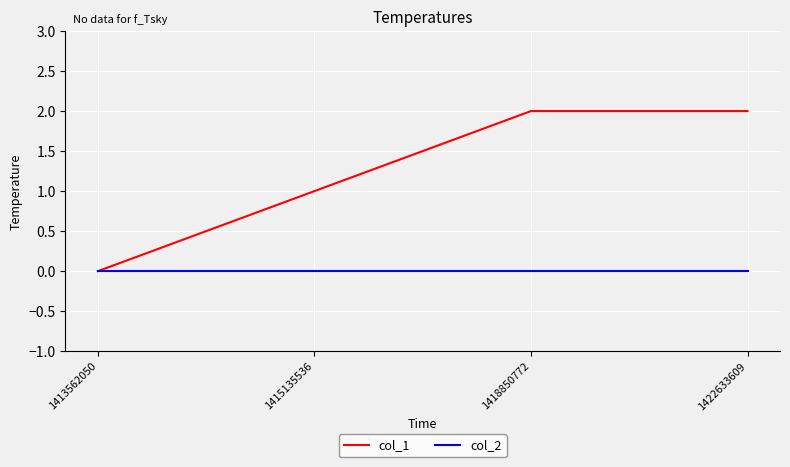

The value of col_2 at 1422633609 is 0. True or false?

True